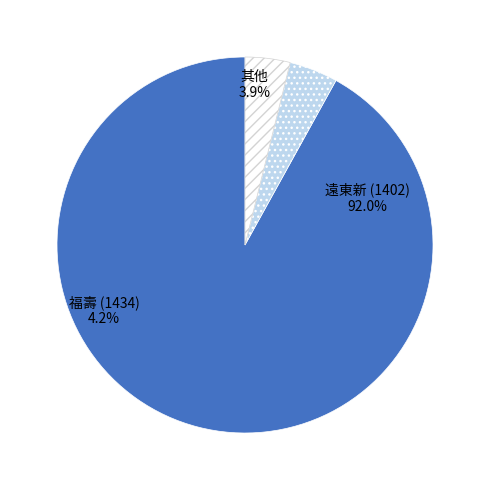

Is there any slice that represents more than half of the pie?

Yes